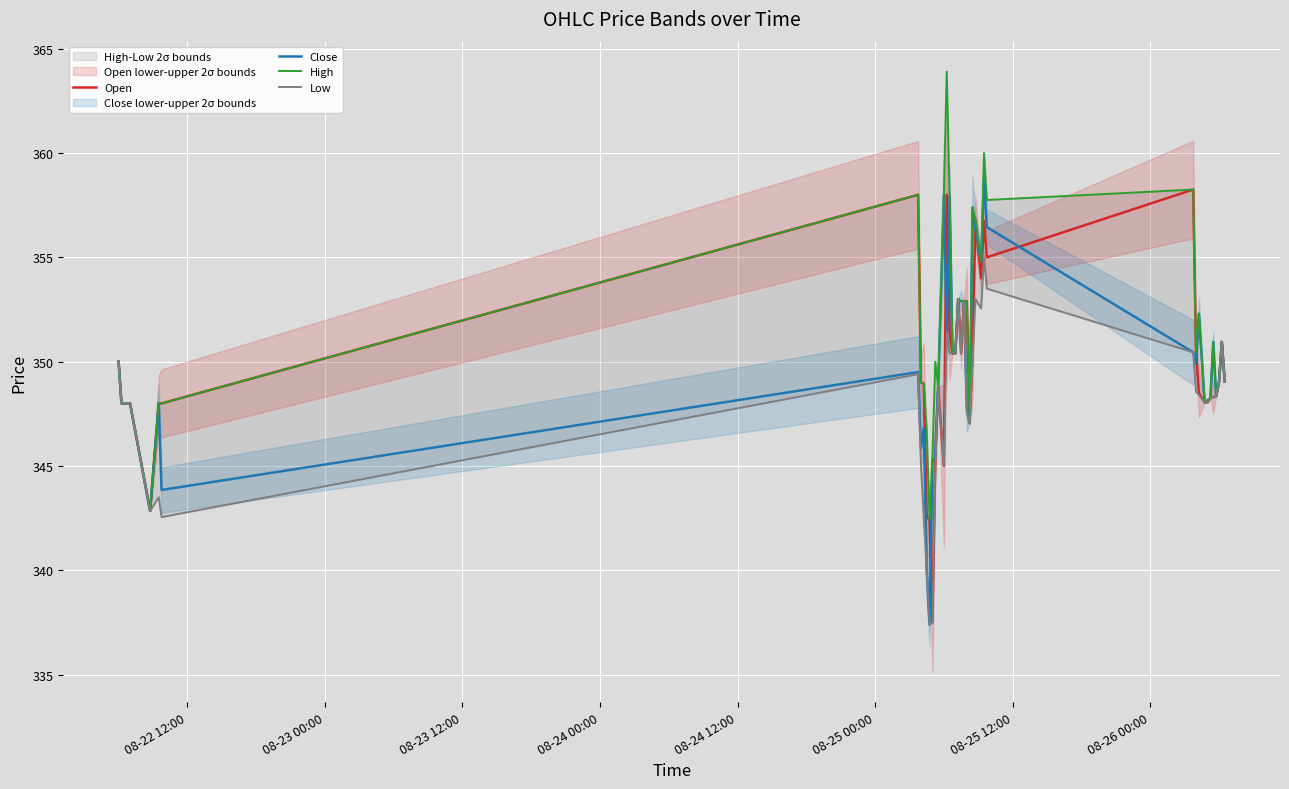

What is the difference between the maximum and second lowest values in the Close series?

18.8